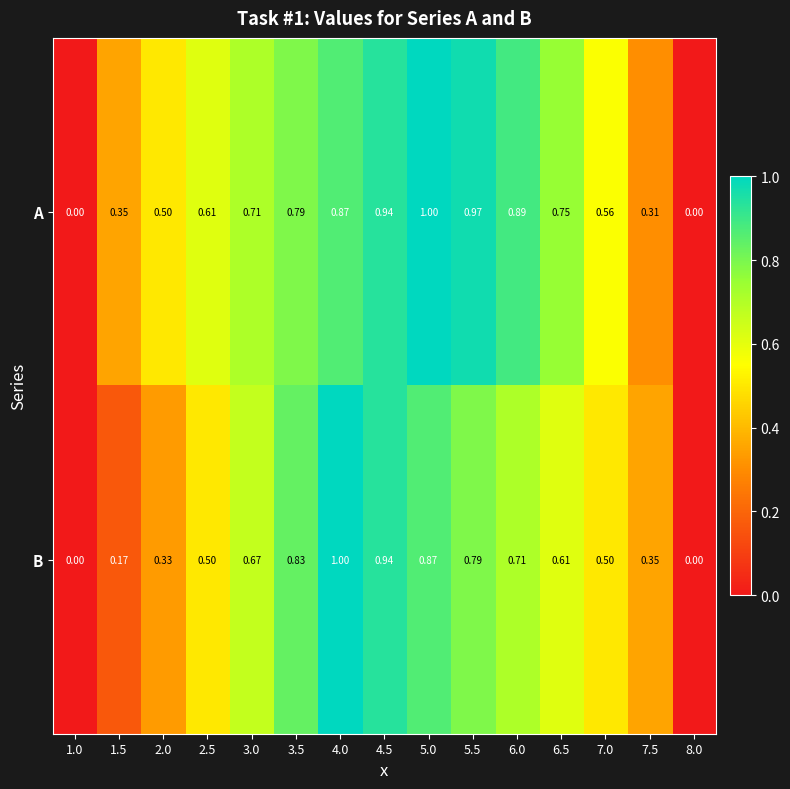

Which series has the largest total across all categories?

A